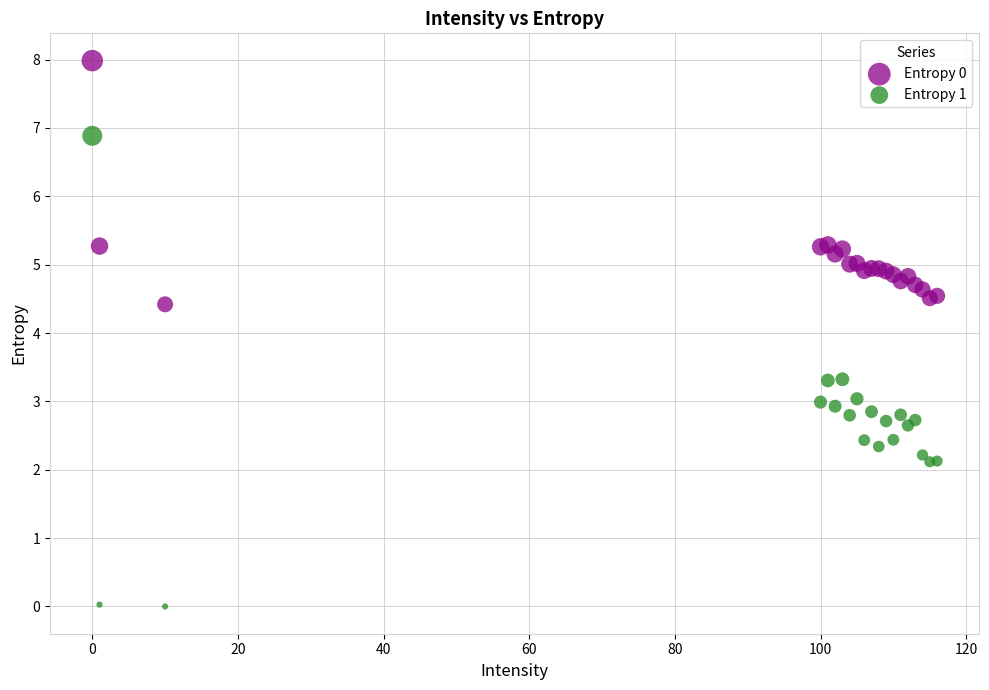

Which series has the largest Y range (max minus min)?

Entropy 1